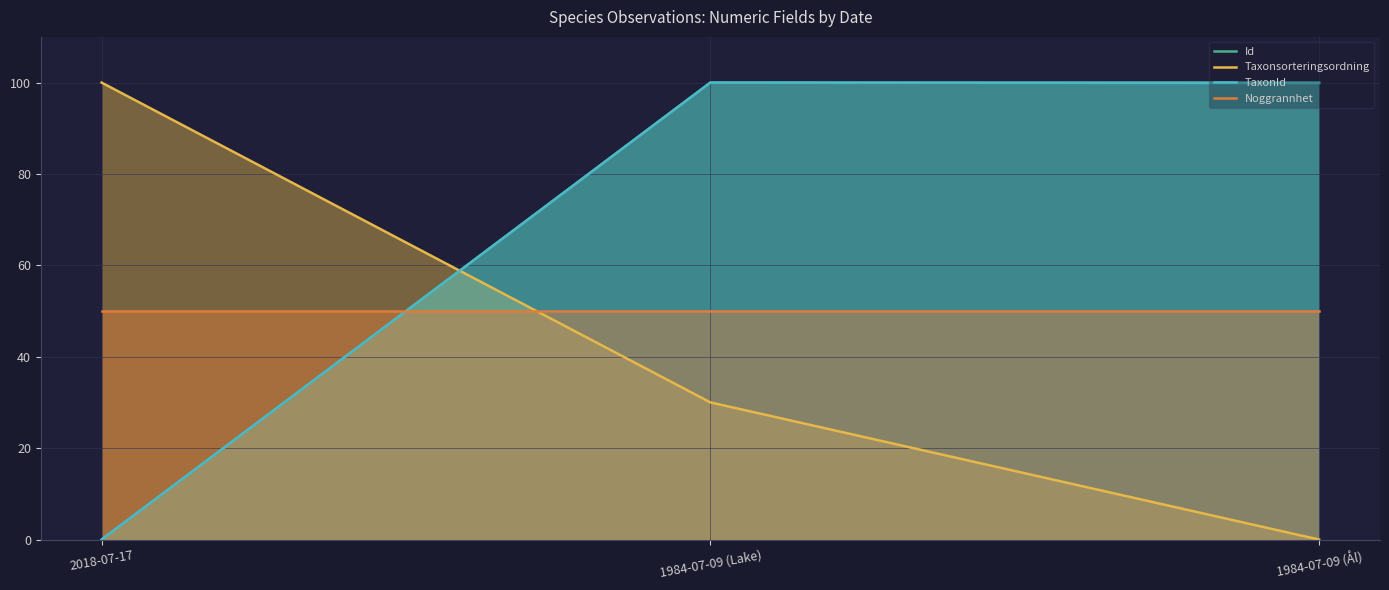

Which category has the lowest value in the Taxonsorteringsordning series?

1984-07-09 (Ål)